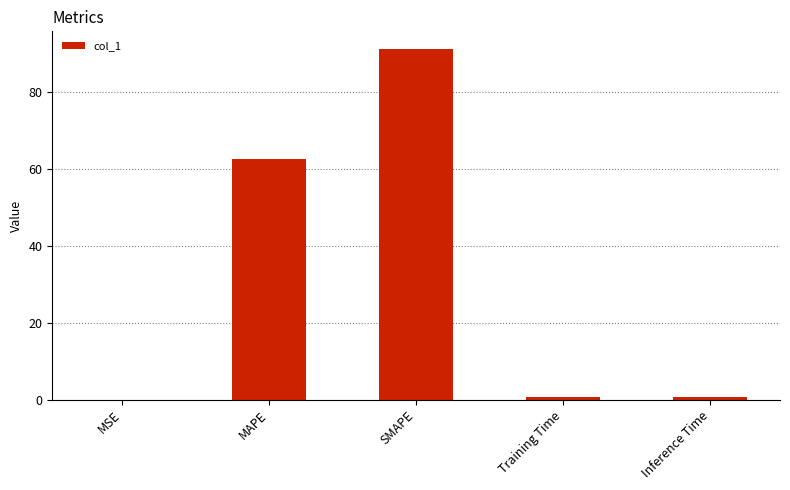

What is the sum of all values?

155.3